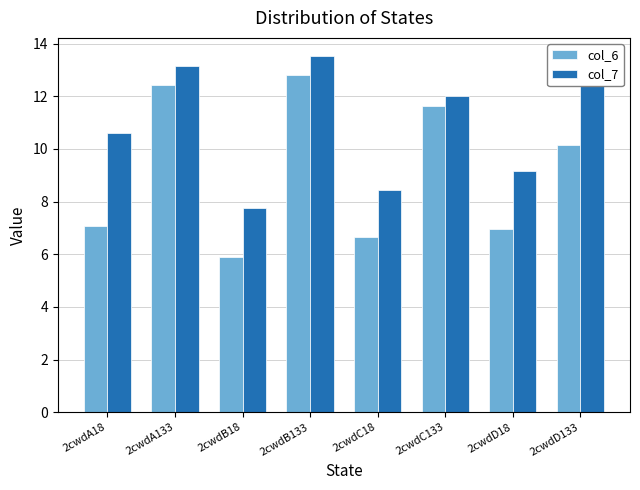

At 2cwdB18, list the series in order from smallest to largest.

col_6, col_7